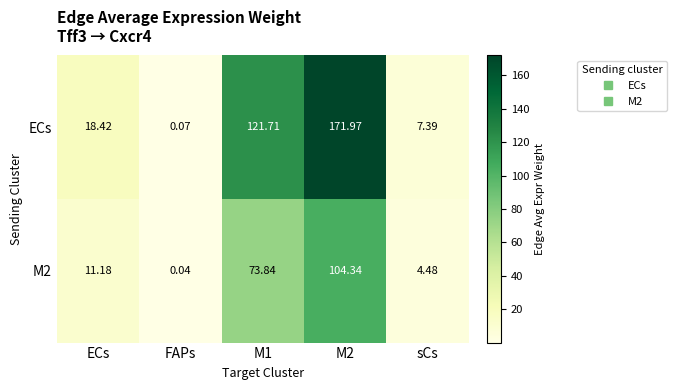

What is the spread (max minus min) of values at ECs?

7.2